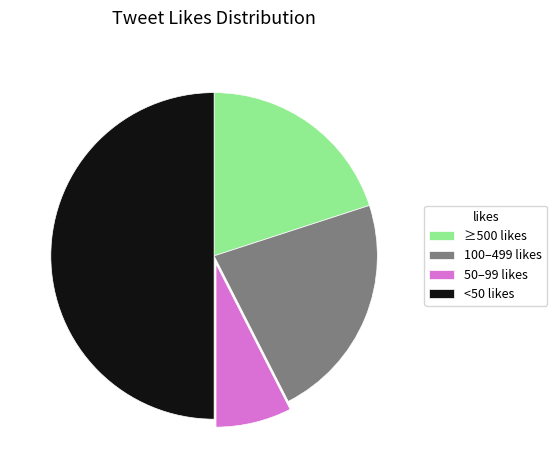

Is the sum of 50–99 likes and <50 likes greater than half?

Yes